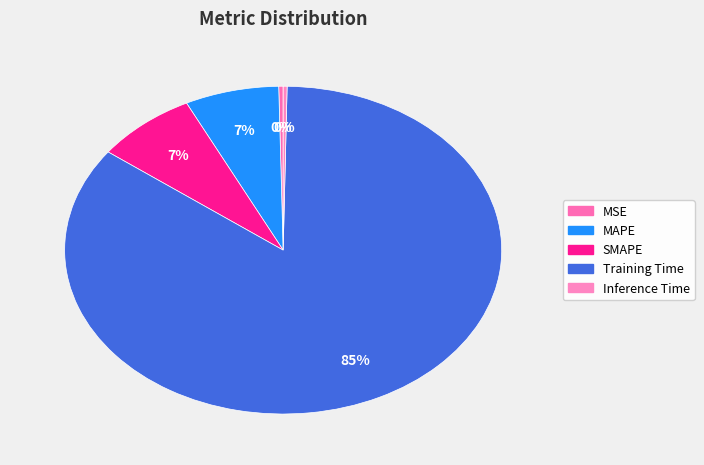

Is Training Time the majority of the pie?

Yes